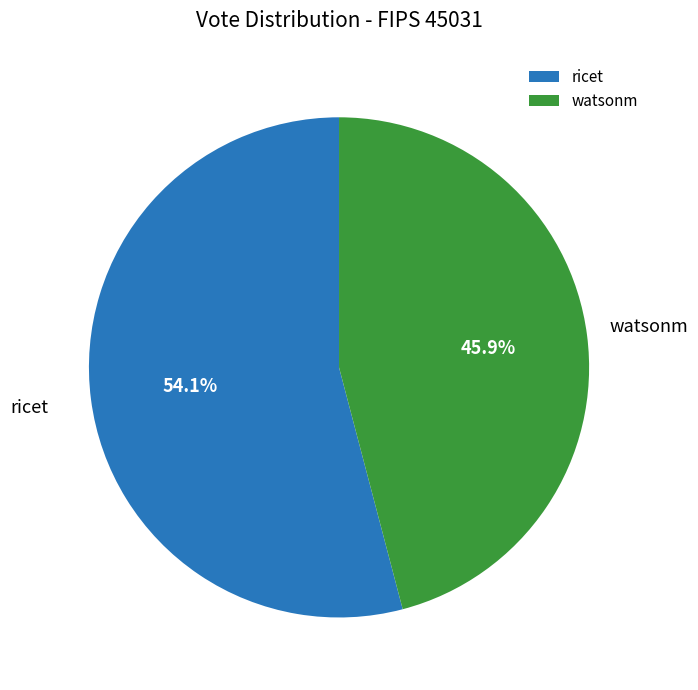

Does watsonm account for over 50% of the chart?

No